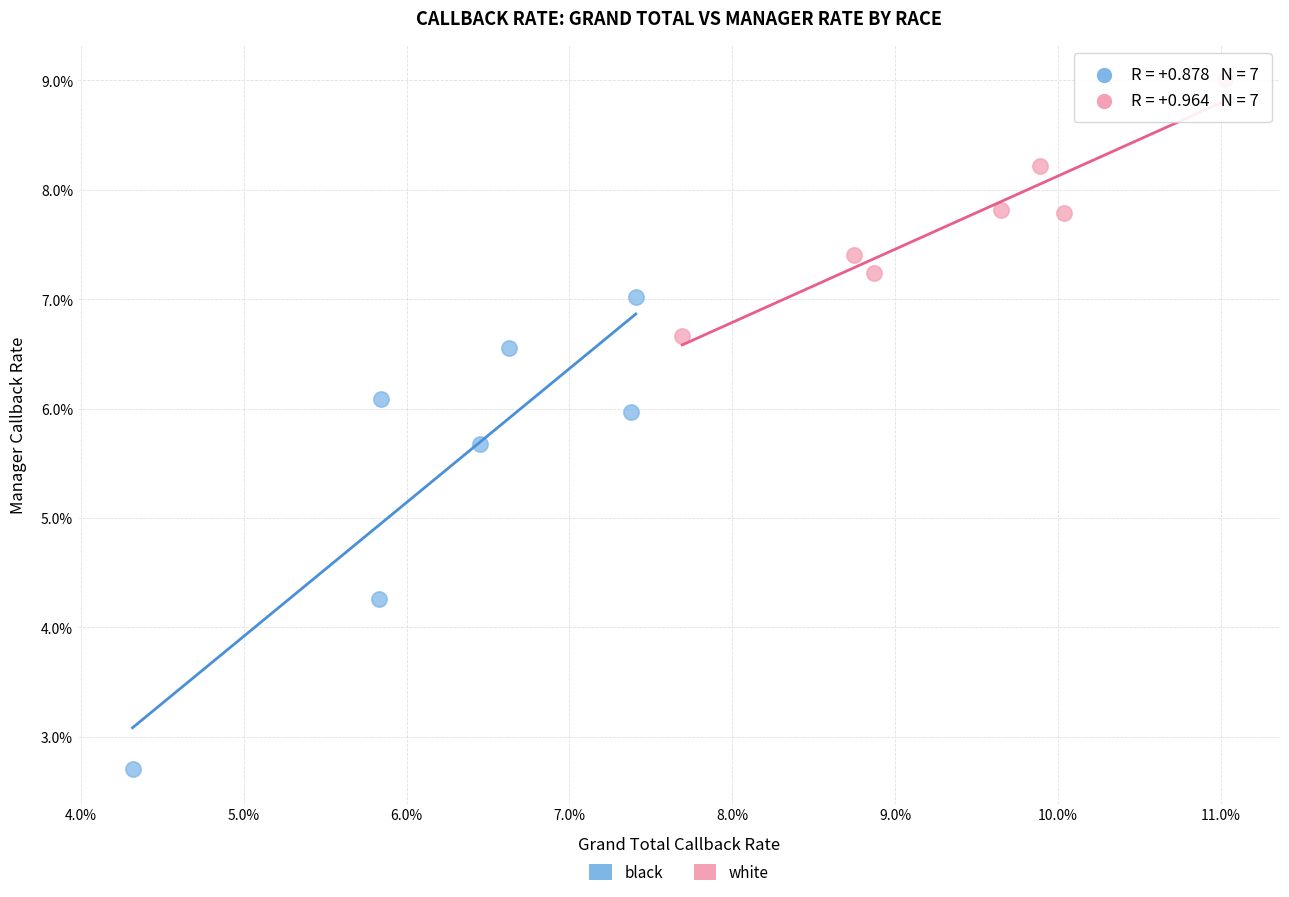

Which series contains the highest Y value?

white